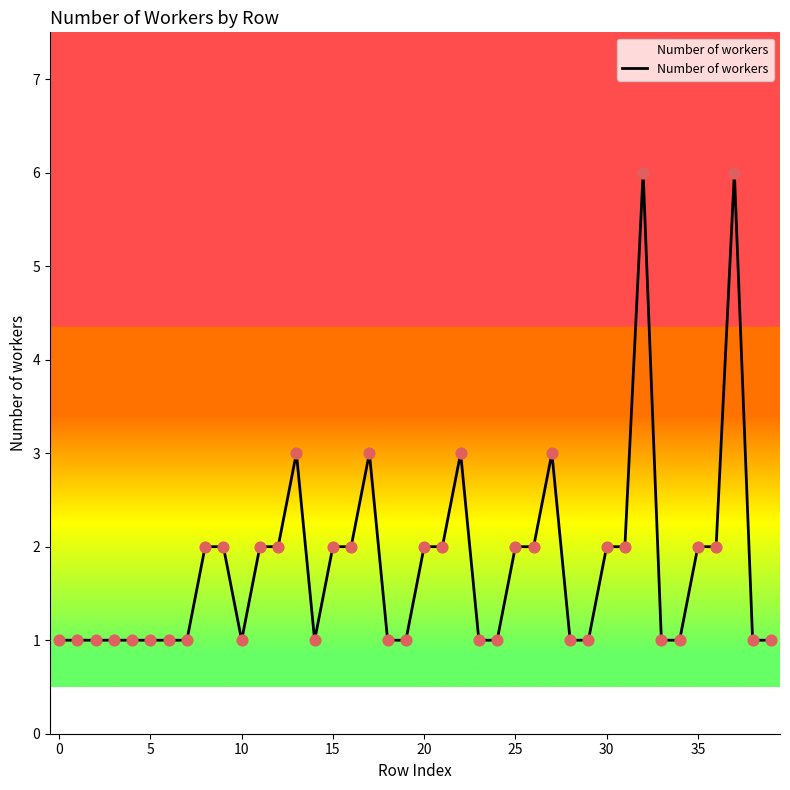

What is the maximum value shown in the chart?

6